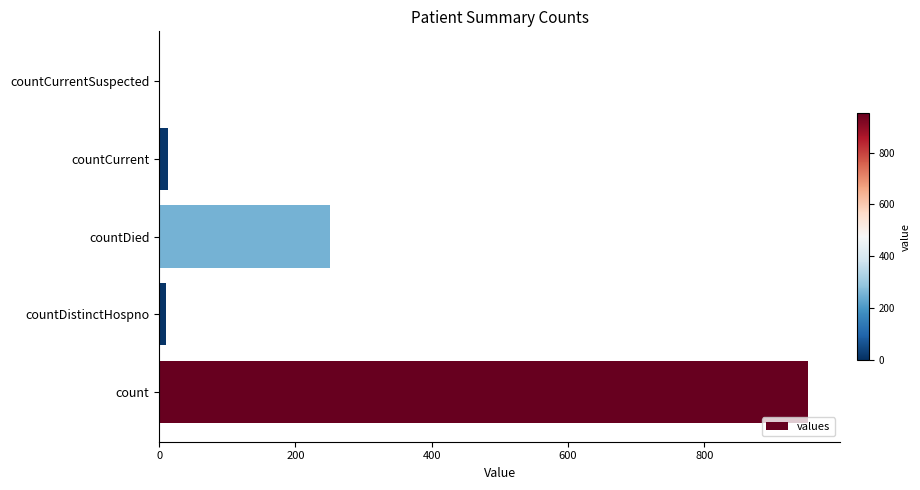

What is the greatest value displayed?

952